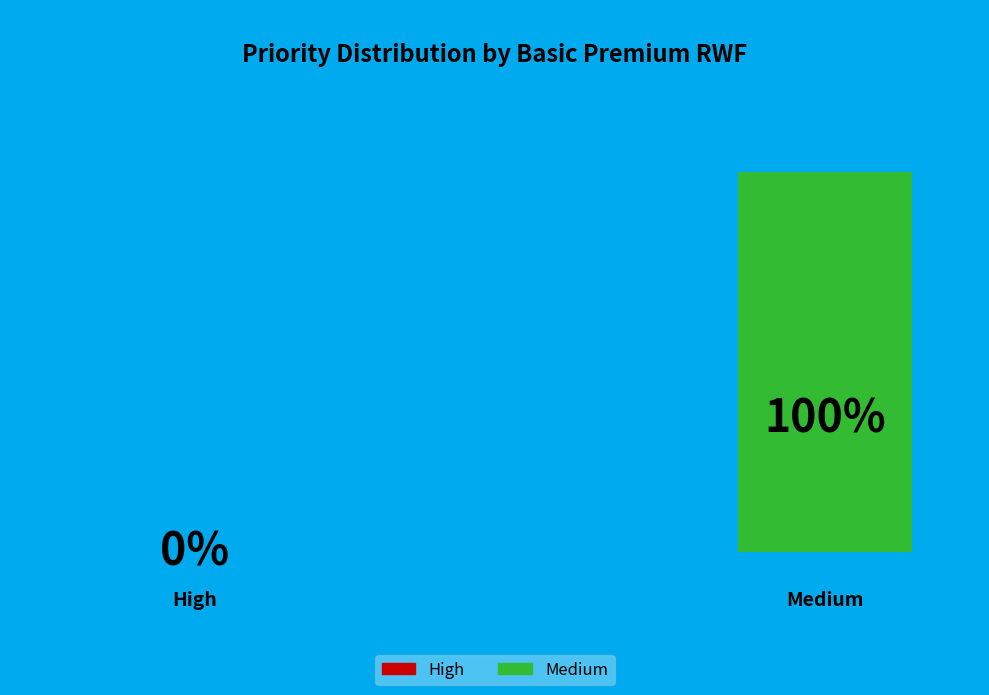

The Medium slice represents 100% of the pie. True or false?

True